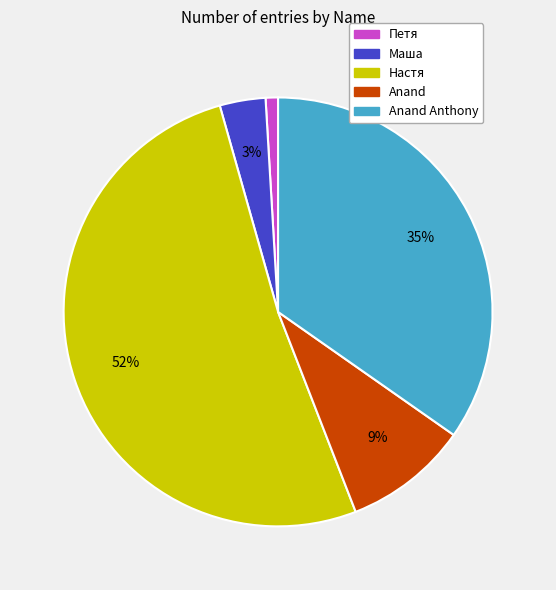

To the nearest percent, what is the average slice percentage?

20%